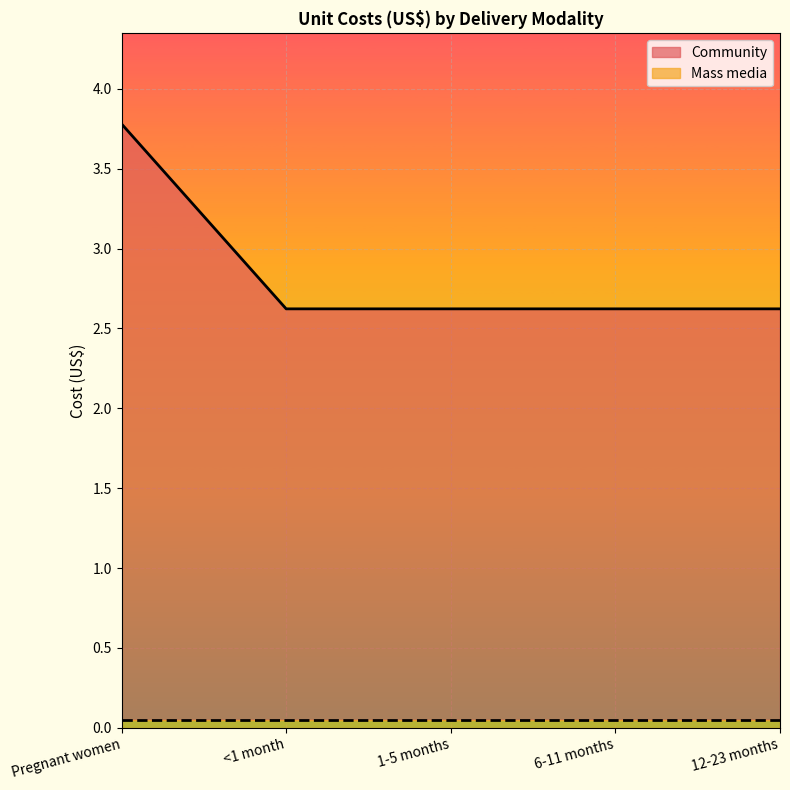

The value at 6-11 months is 2.6. True or false?

True